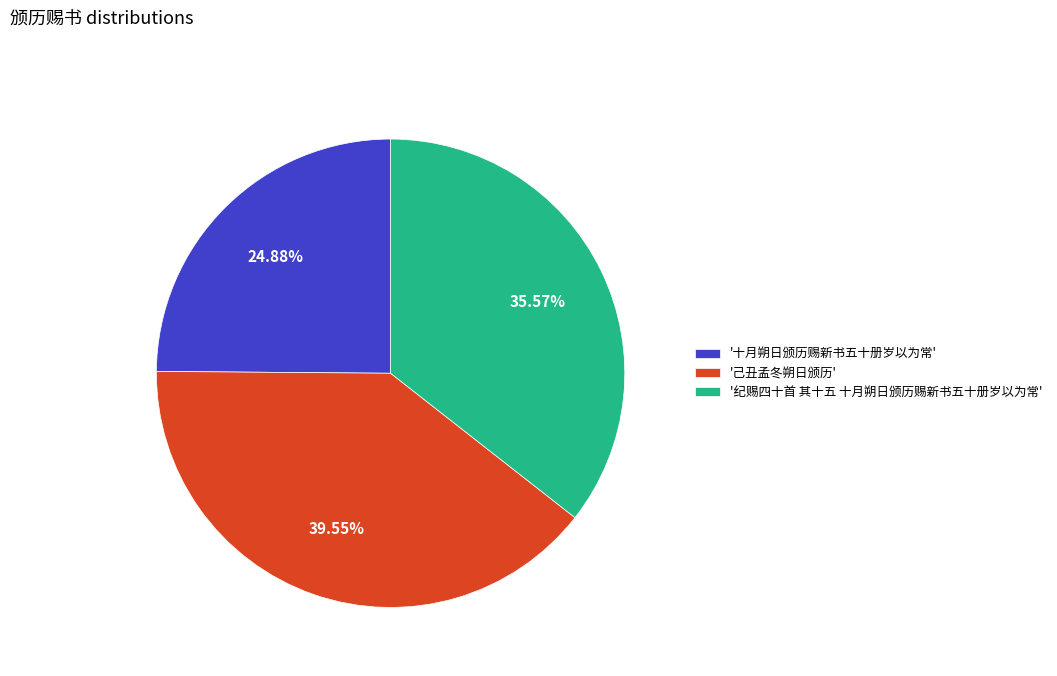

What is the ratio of the value at '己丑孟冬朔日颁历' to the value at '纪赐四十首 其十五 十月朔日颁历赐新书五十册岁以为常'?

1.1